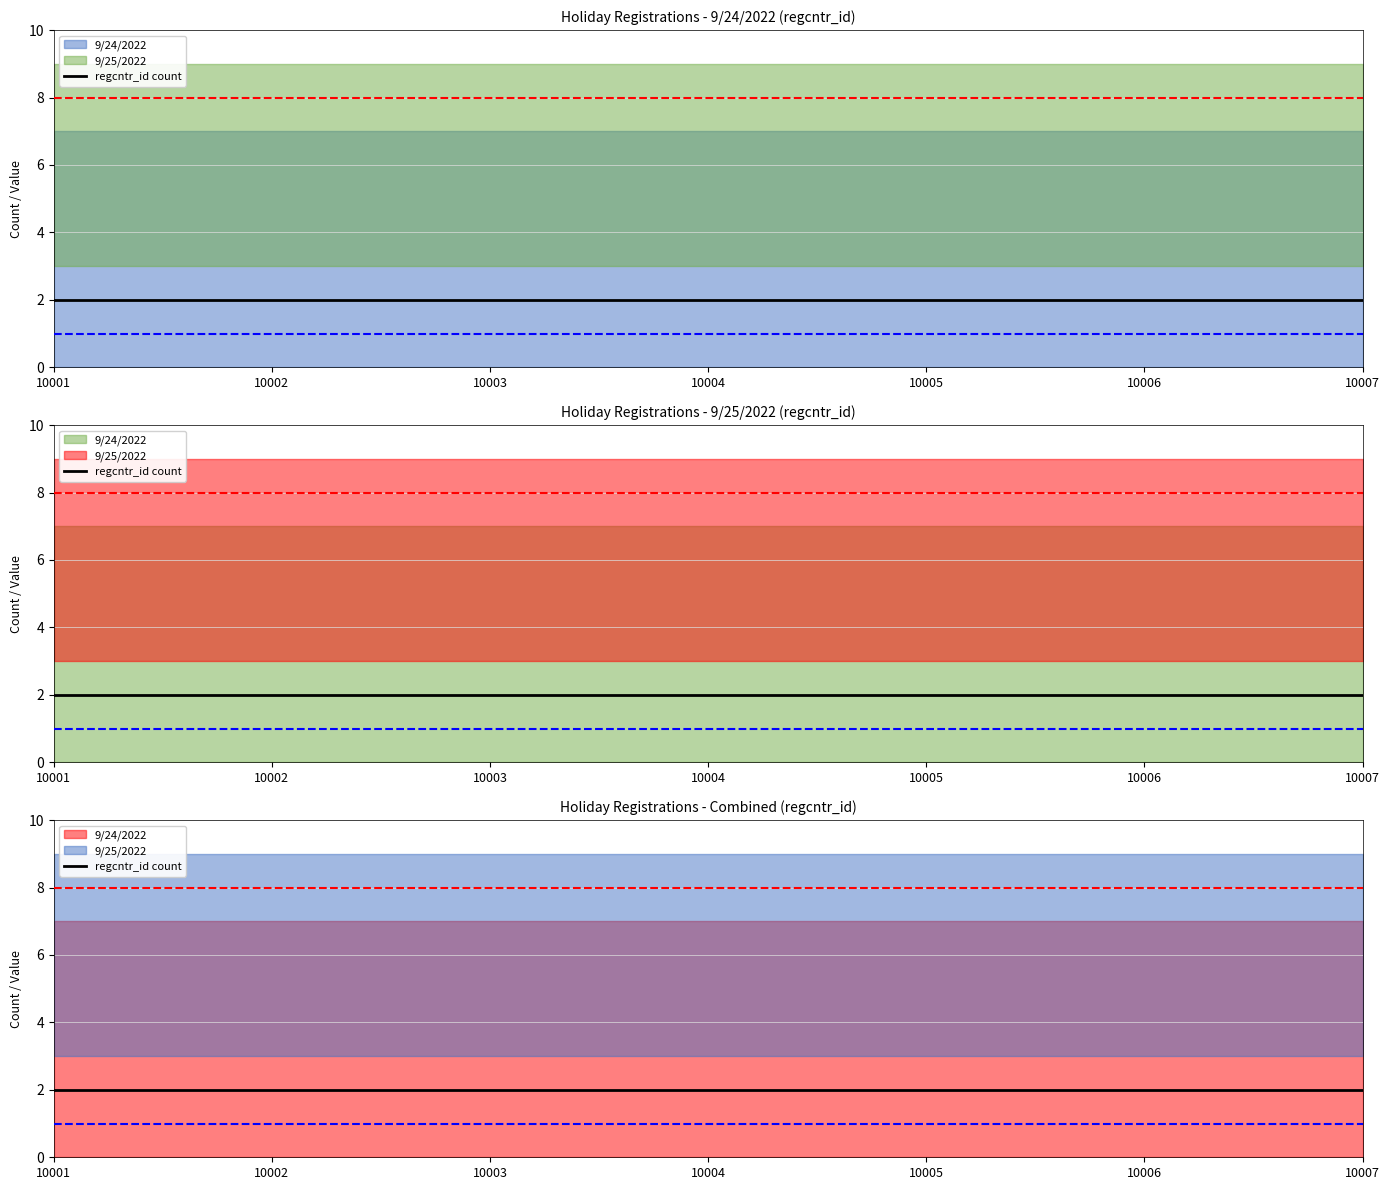

Between 10001 and 10004, which is larger?

10004